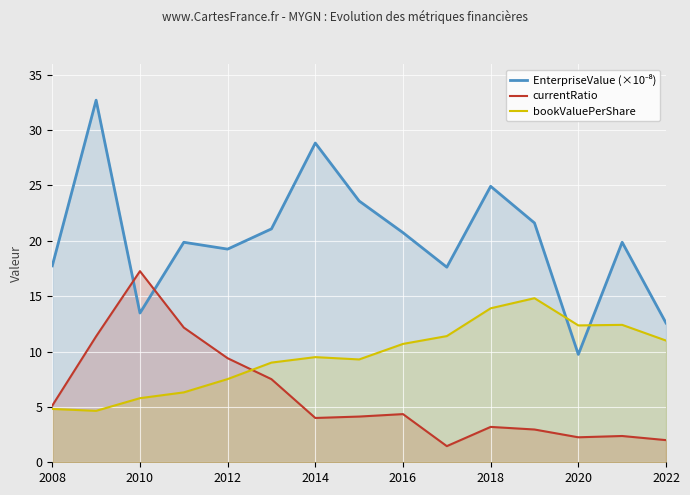

What is the difference between the highest and lowest values at 2014?

24.8